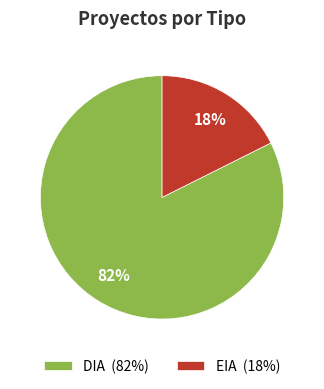

How many segments does this pie chart have?

2